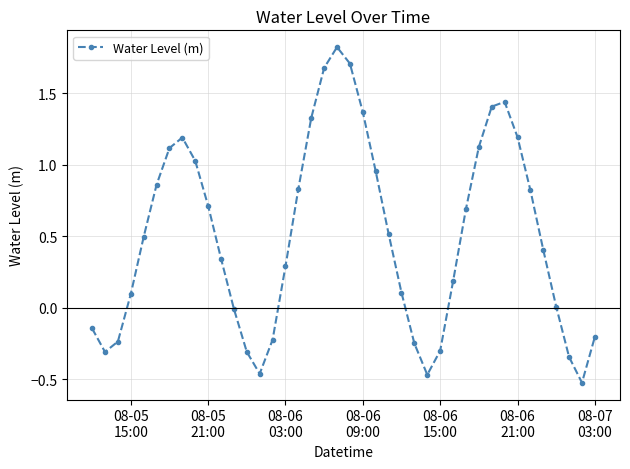

What is the difference between the maximum and minimum values?

2.3